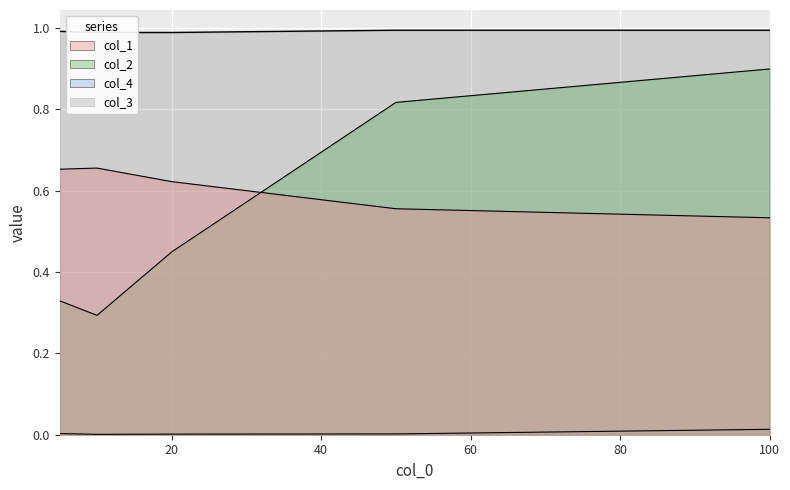

What is the sum of the col_3 values at 60 and 80?

2.0